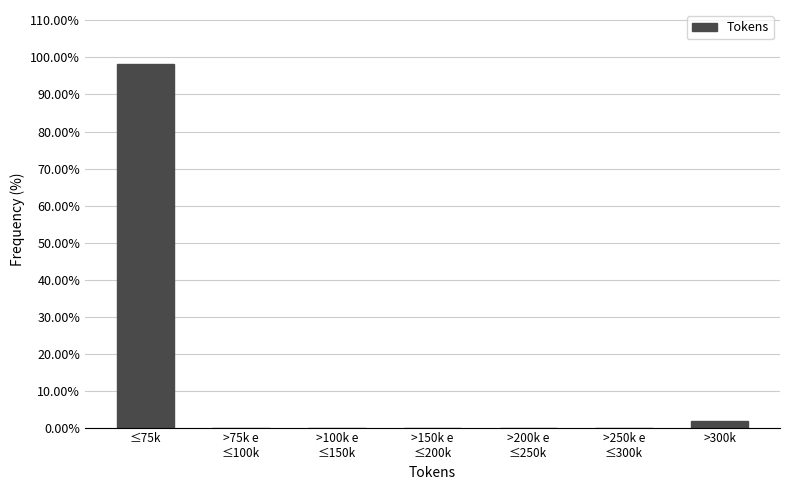

What is the maximum value shown in the chart?

98.1